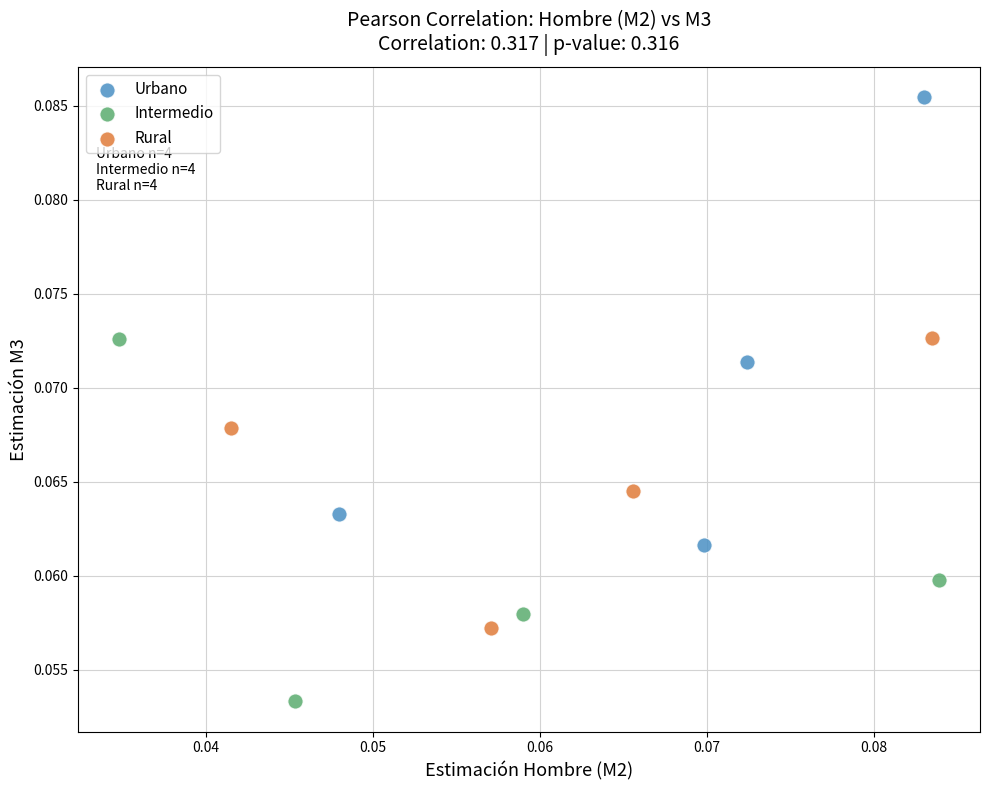

Which series reaches the maximum Y coordinate?

Urbano